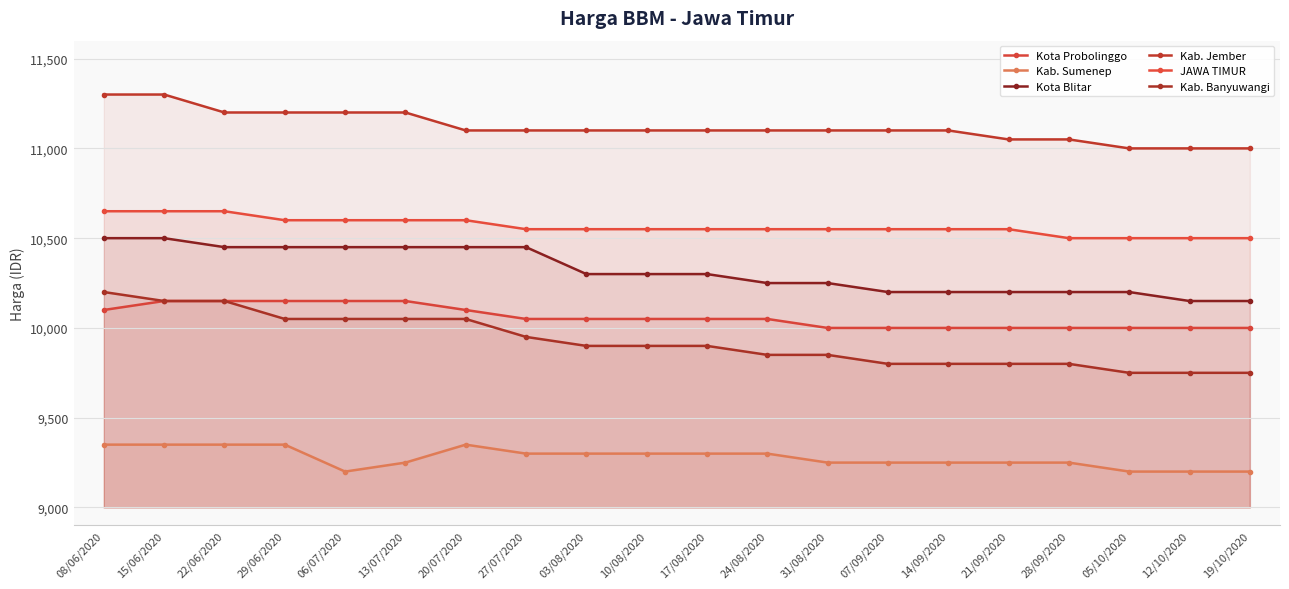

List the series in order of their peak value, lowest first.

Kab. Sumenep, Kota Probolinggo, Kab. Banyuwangi, Kota Blitar, JAWA TIMUR, Kab. Jember